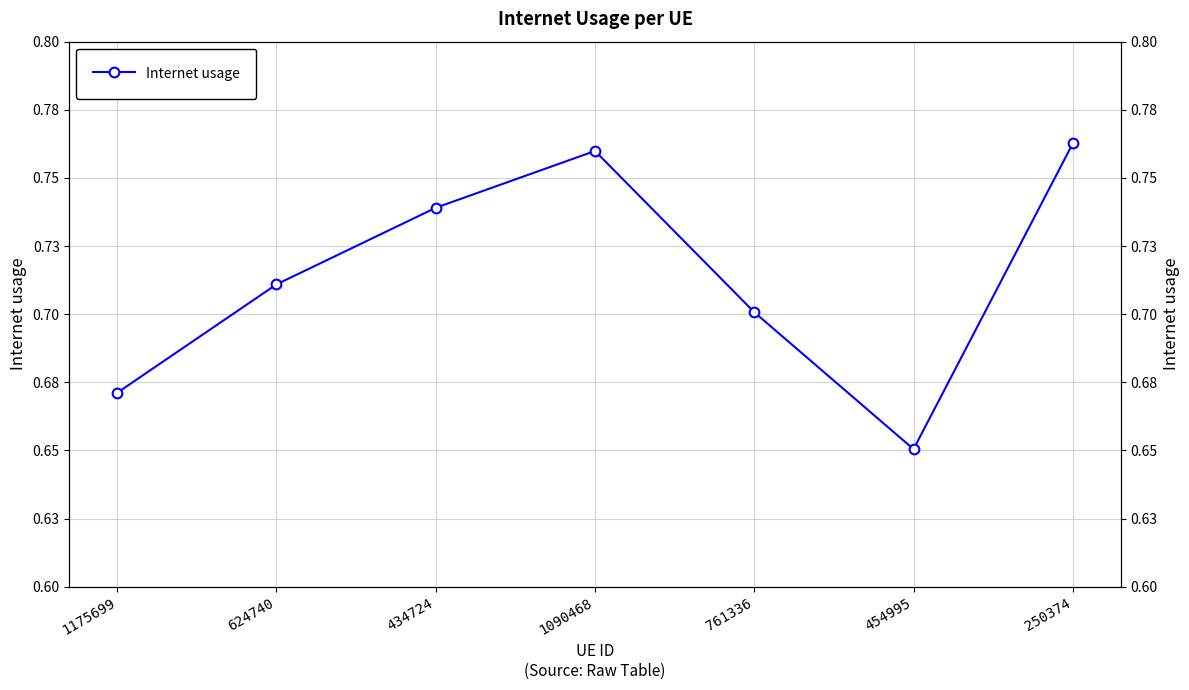

Which has a higher value, 1175699 or 434724?

434724